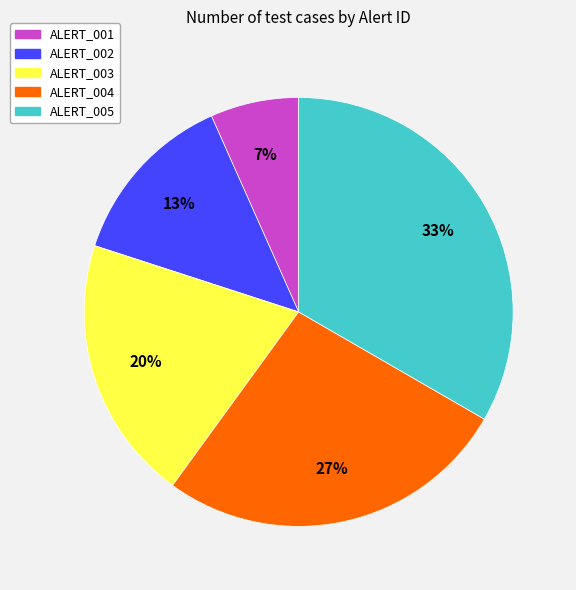

To the nearest percent, what is the average slice percentage?

20%